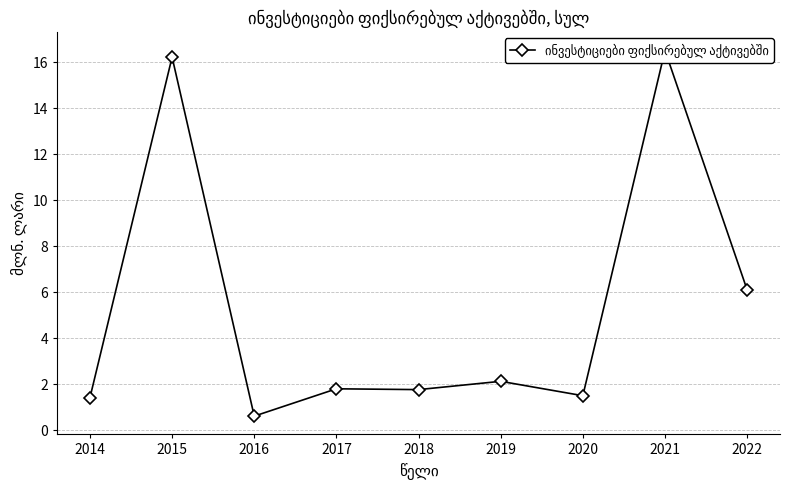

How many points are lower than both their immediate neighbors (excluding endpoints)?

3